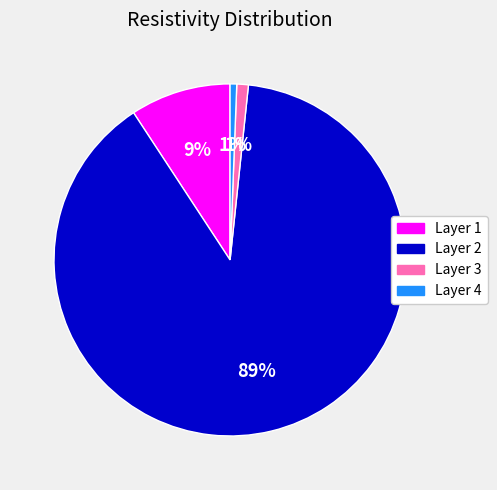

Does any single category account for the majority?

Yes